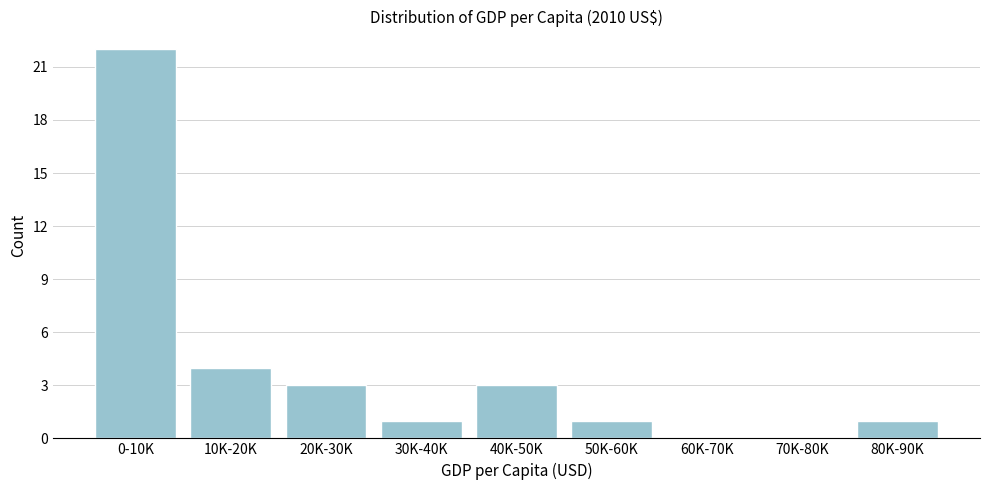

Reading right to left, extract all data points from this chart.

80K-90K=1	70K-80K=0	60K-70K=0	50K-60K=1	40K-50K=3	30K-40K=1	20K-30K=3	10K-20K=4	0-10K=22